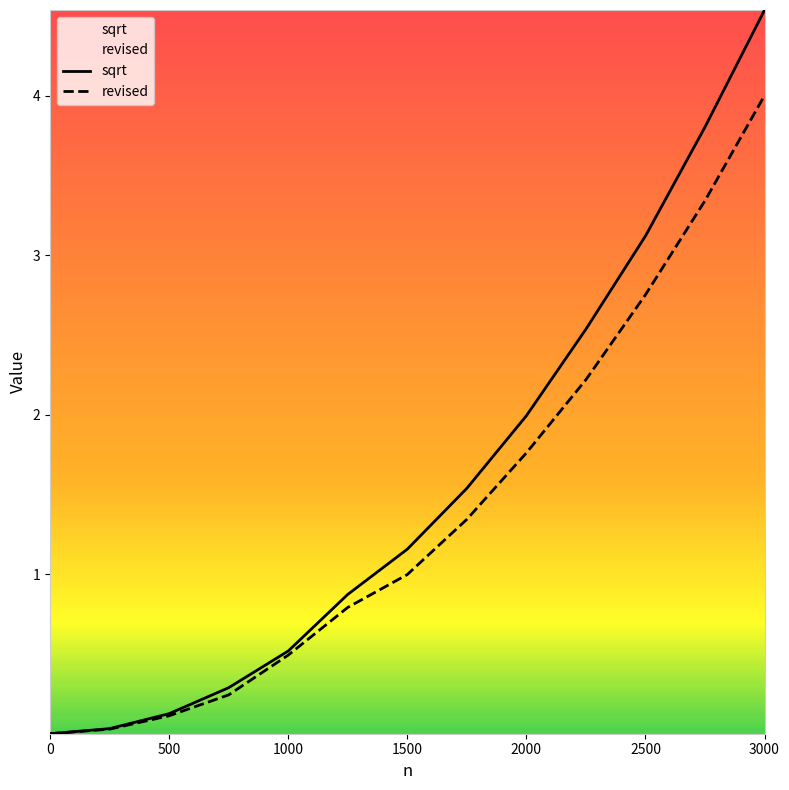

At which category is the sum across all series the highest?

3000